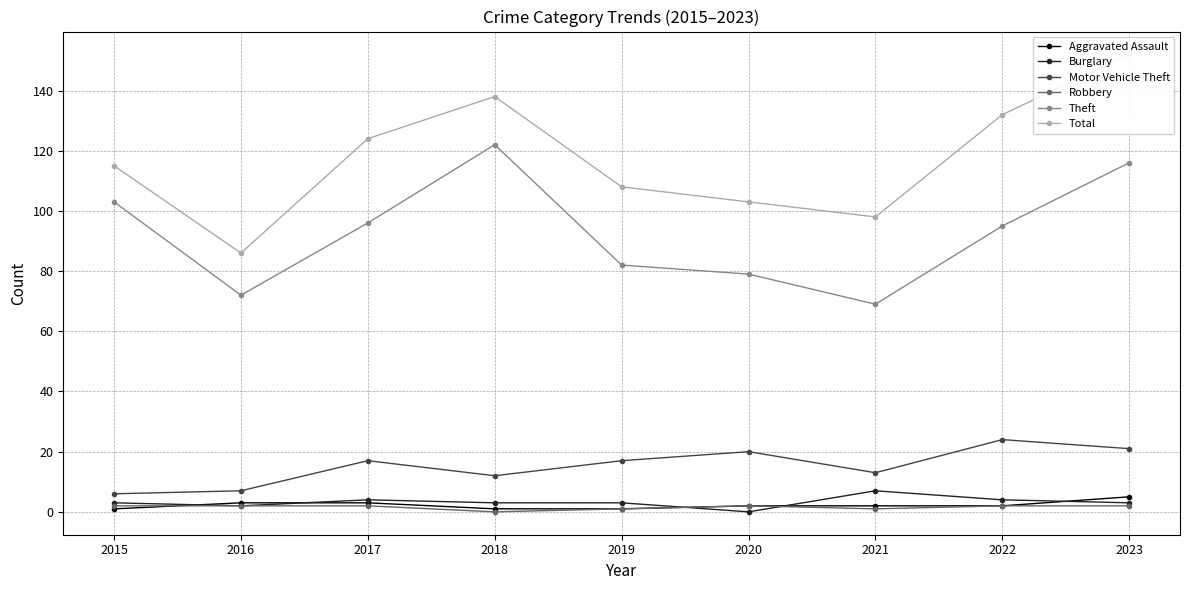

What is the total value across all series at 2015?

230